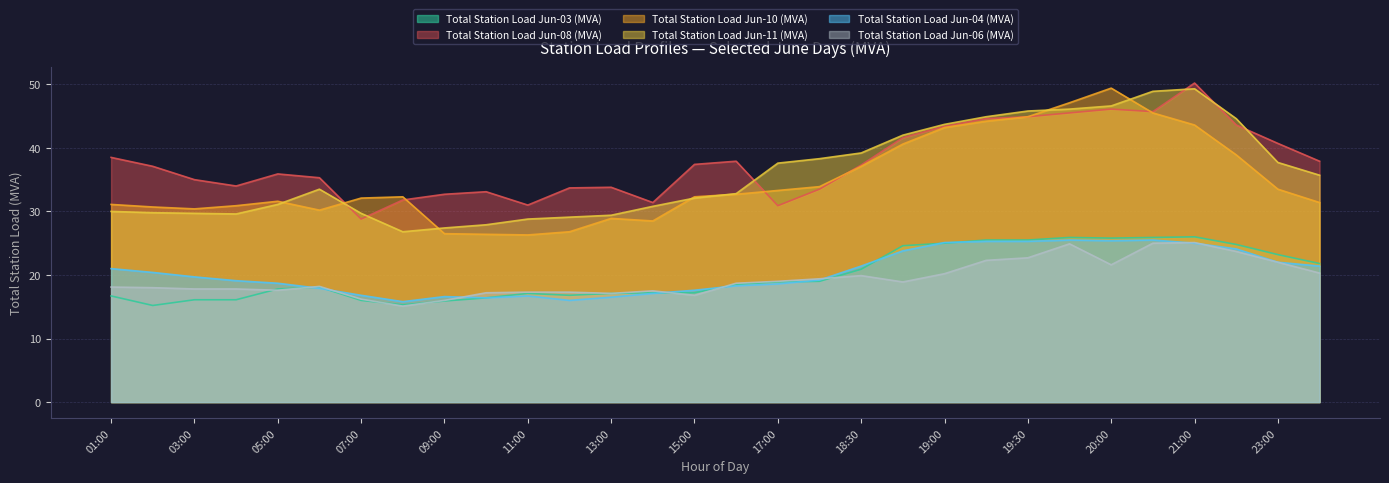

Count the number of categories in the chart.

30